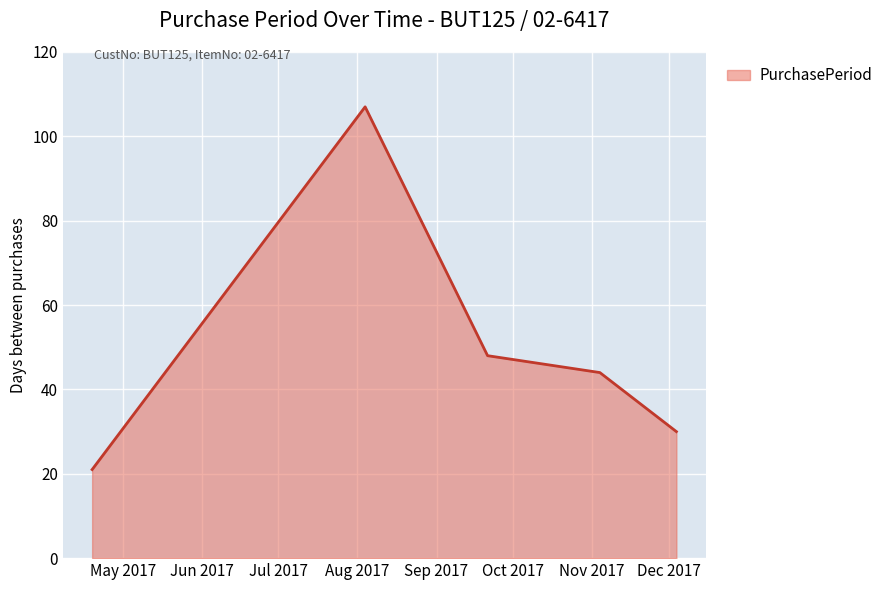

What is the average value?

50